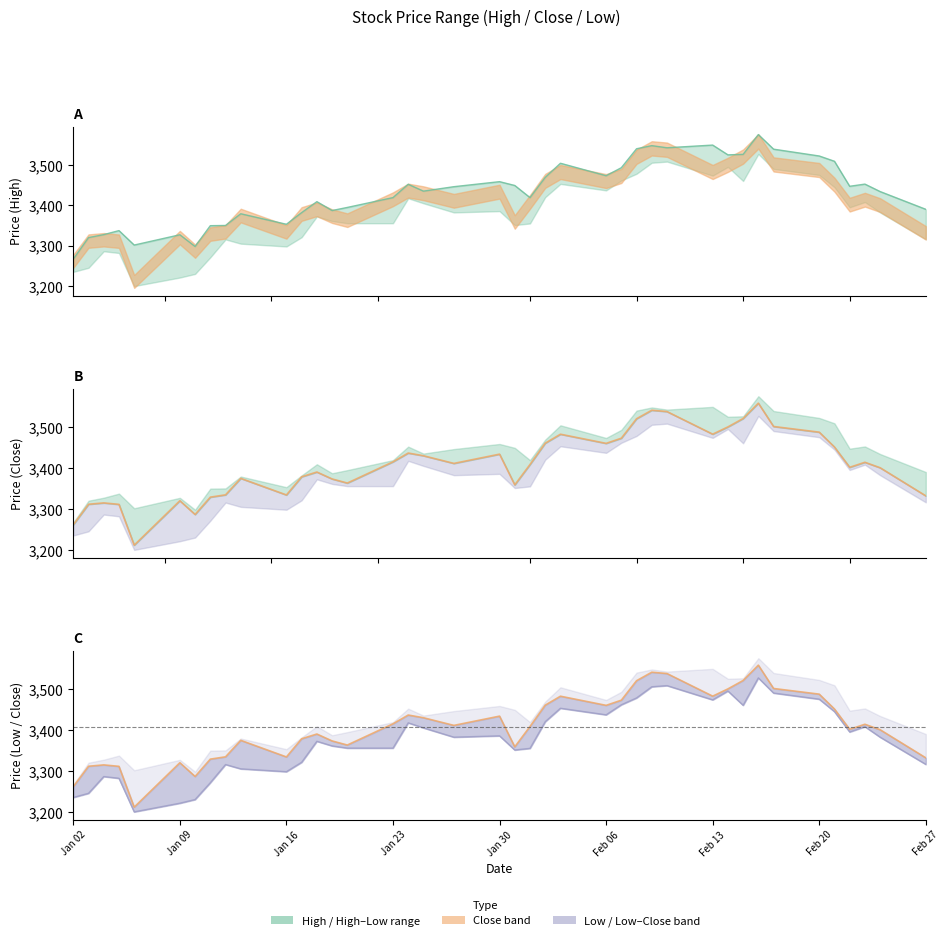

What is the difference between the second highest and second lowest values in the Low series?

287.0